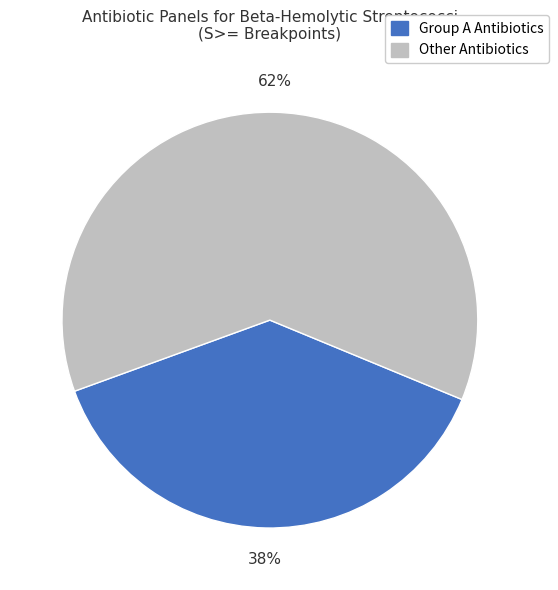

Does any single category account for the majority?

Yes